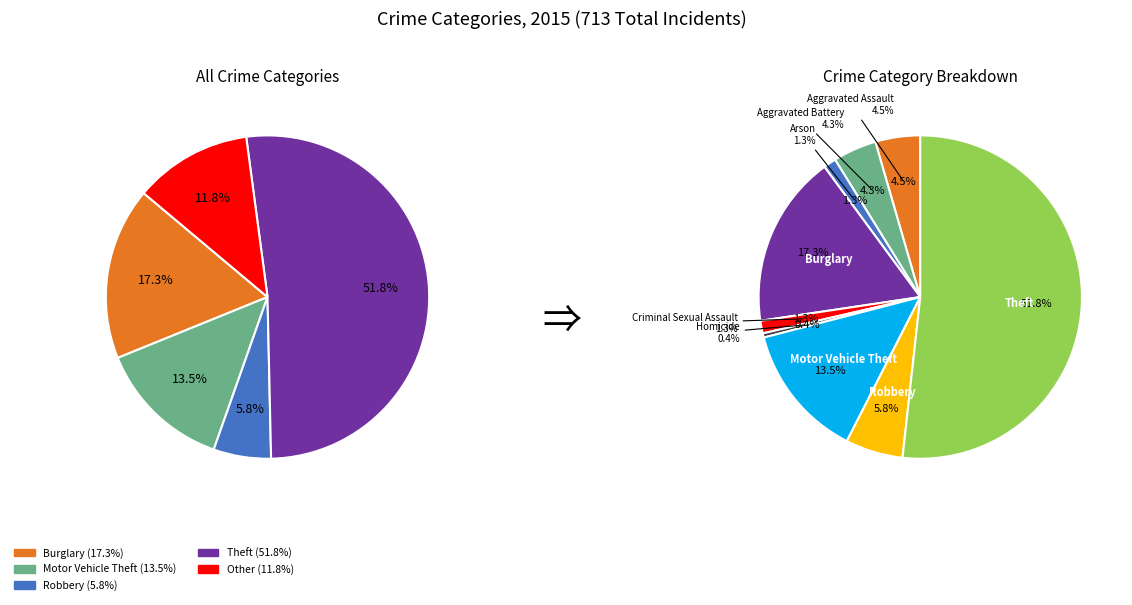

How many slices are in this pie chart?

9